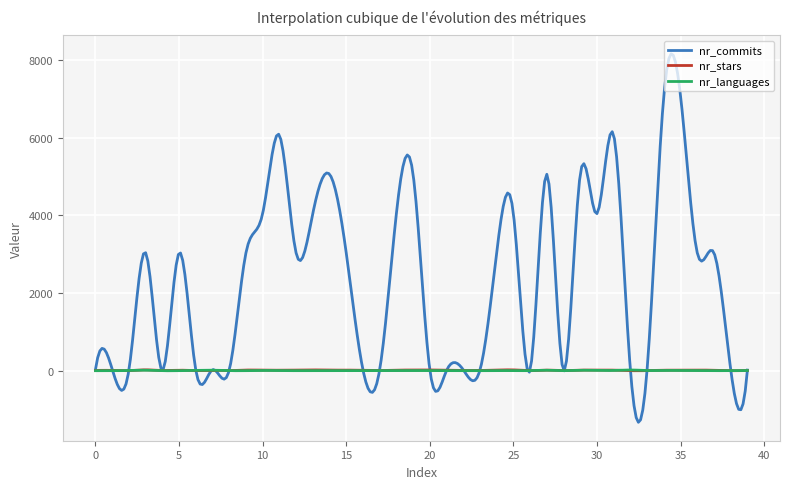

Which series has the widest spread of values?

nr_commits